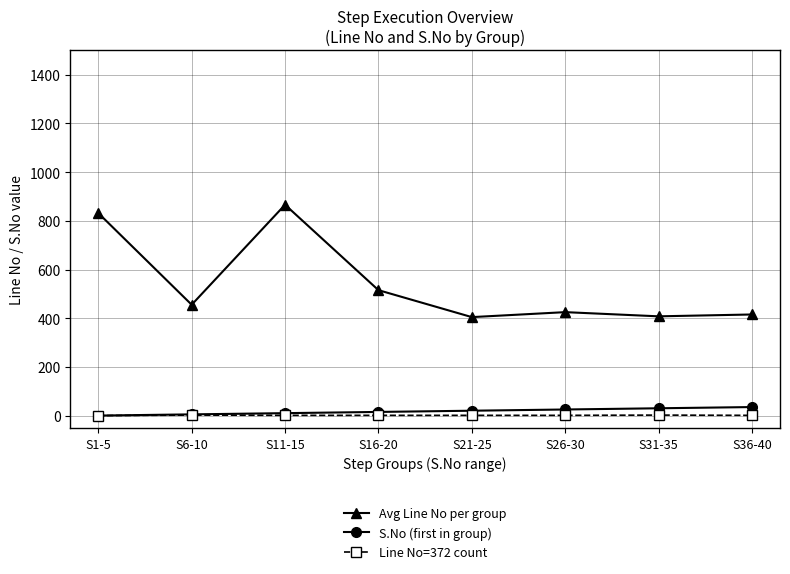

True or false: Avg Line No per group has more than 0 interior local peaks.

True